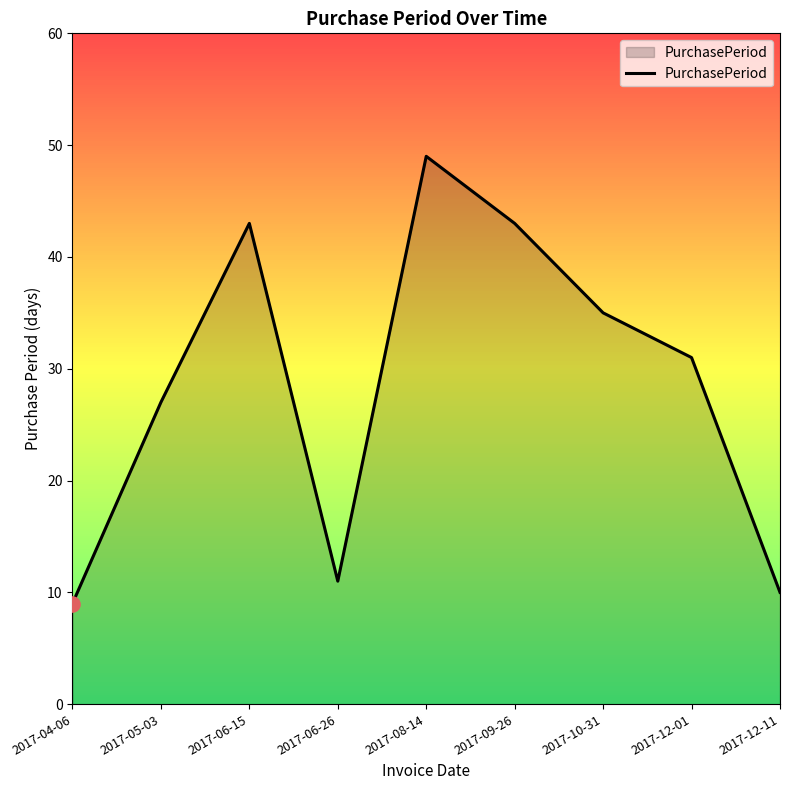

Which has a higher value, 2017-09-26 or 2017-06-26?

2017-09-26